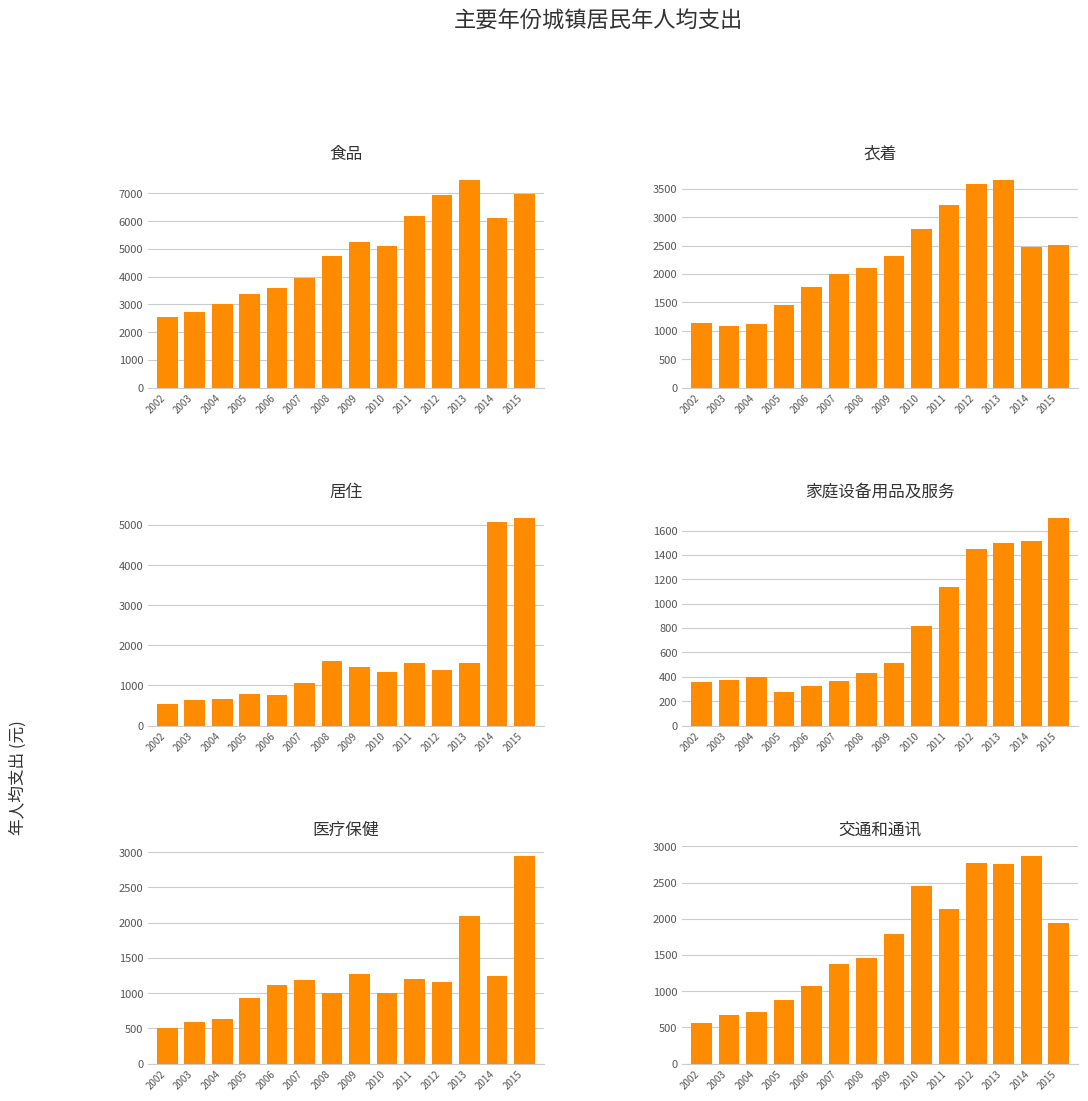

What is the difference between the highest and lowest values at 2012?

5781.4